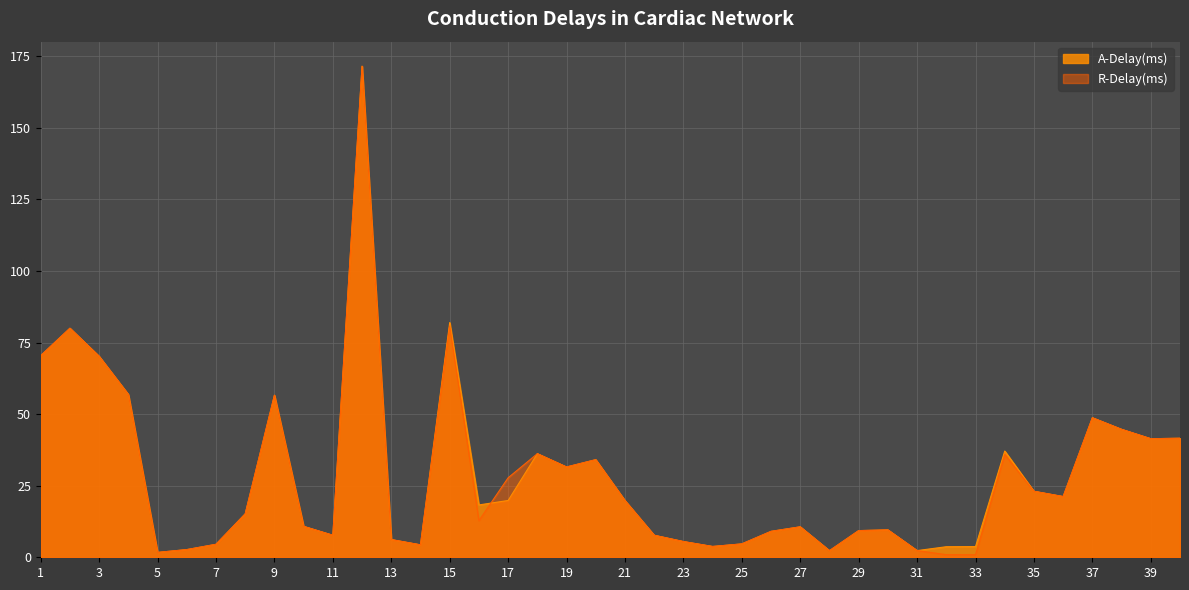

At how many categories does at least one series exceed 65?

5